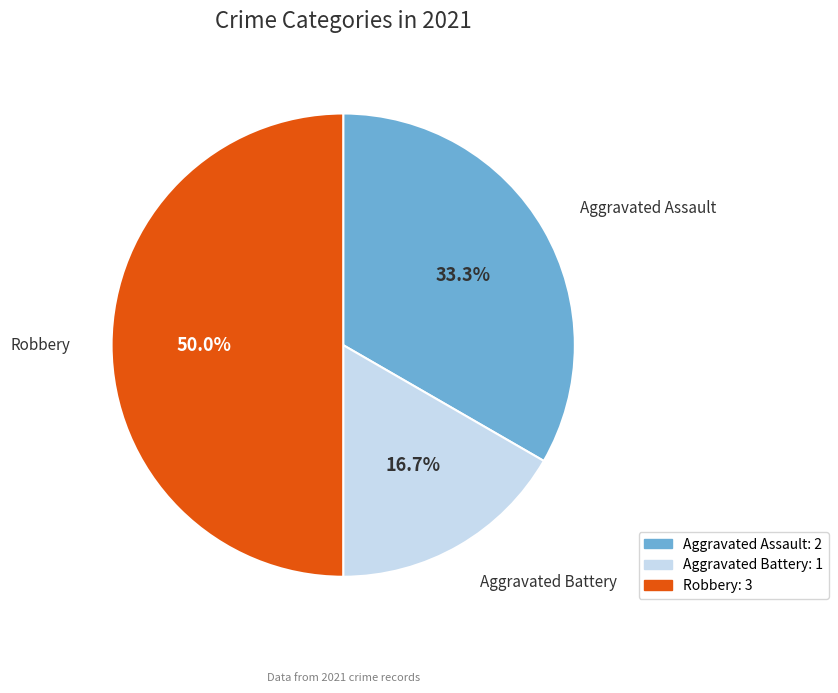

Rank the categories by value from lowest to highest.

Aggravated Battery, Aggravated Assault, Robbery